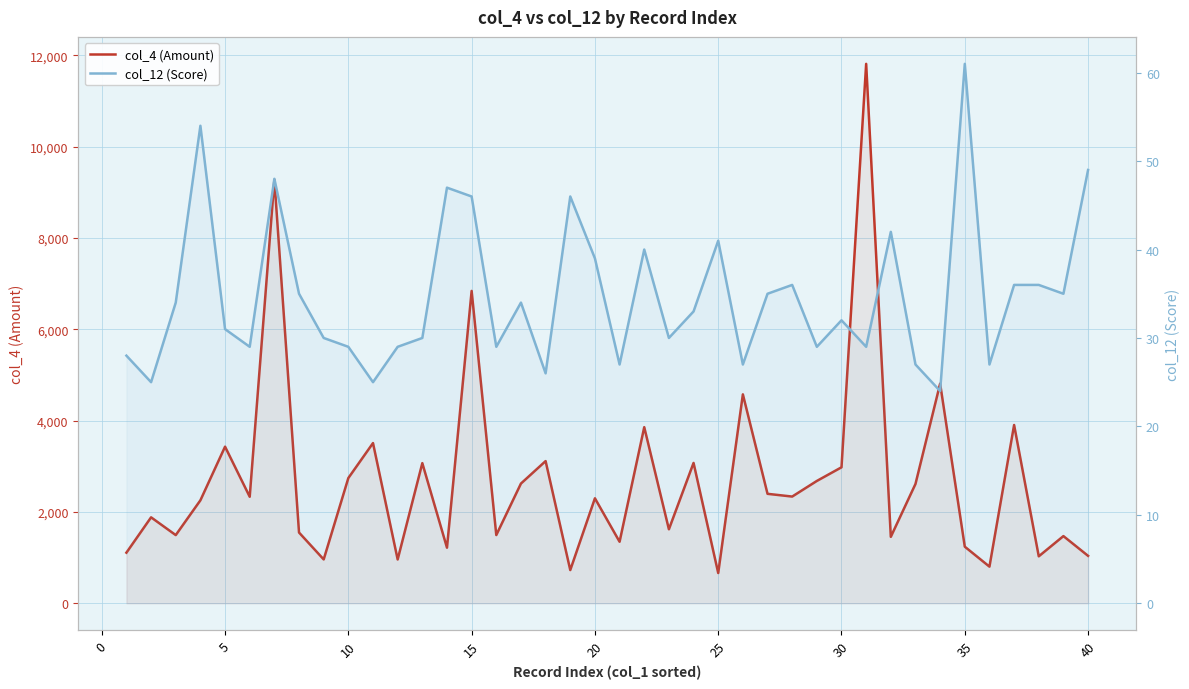

What is the minimum value shown in the chart?

24